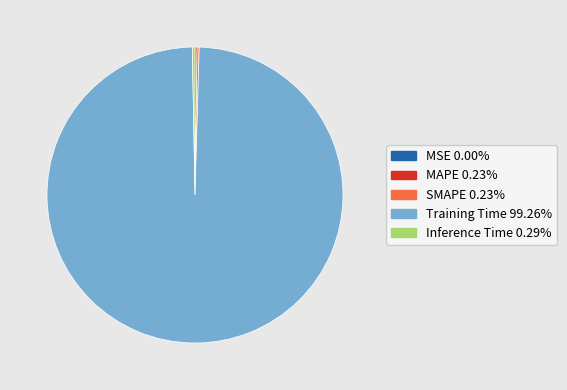

Which slice is the largest?

Training Time